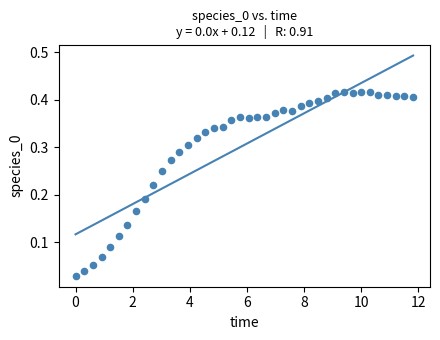

What is the range of X values (max minus min)?

11.8